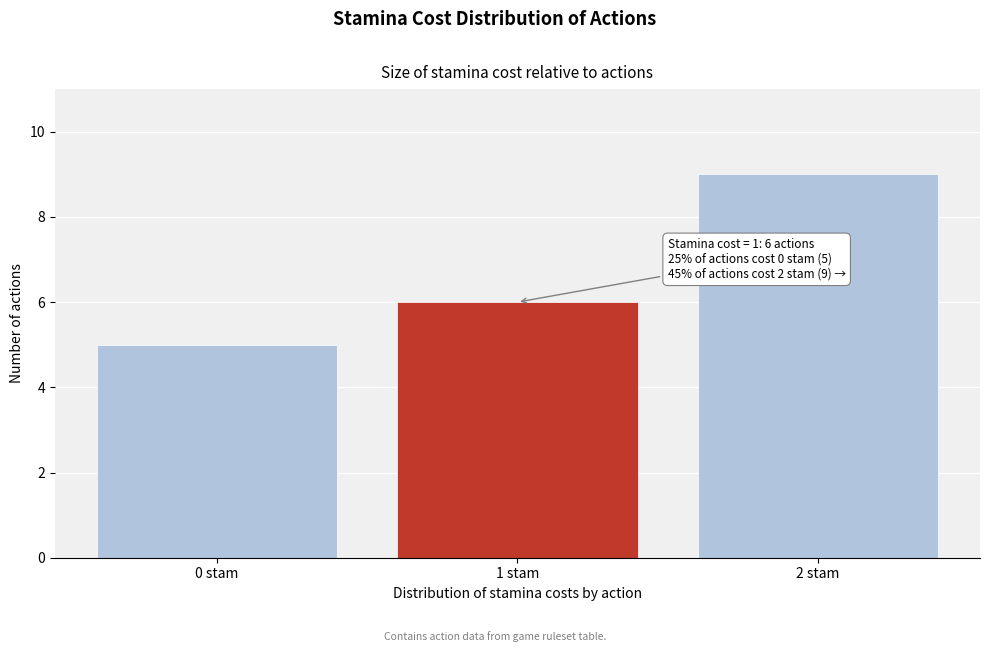

Reading right to left, list all the values displayed in this chart.

2 stam=9	1 stam=6	0 stam=5